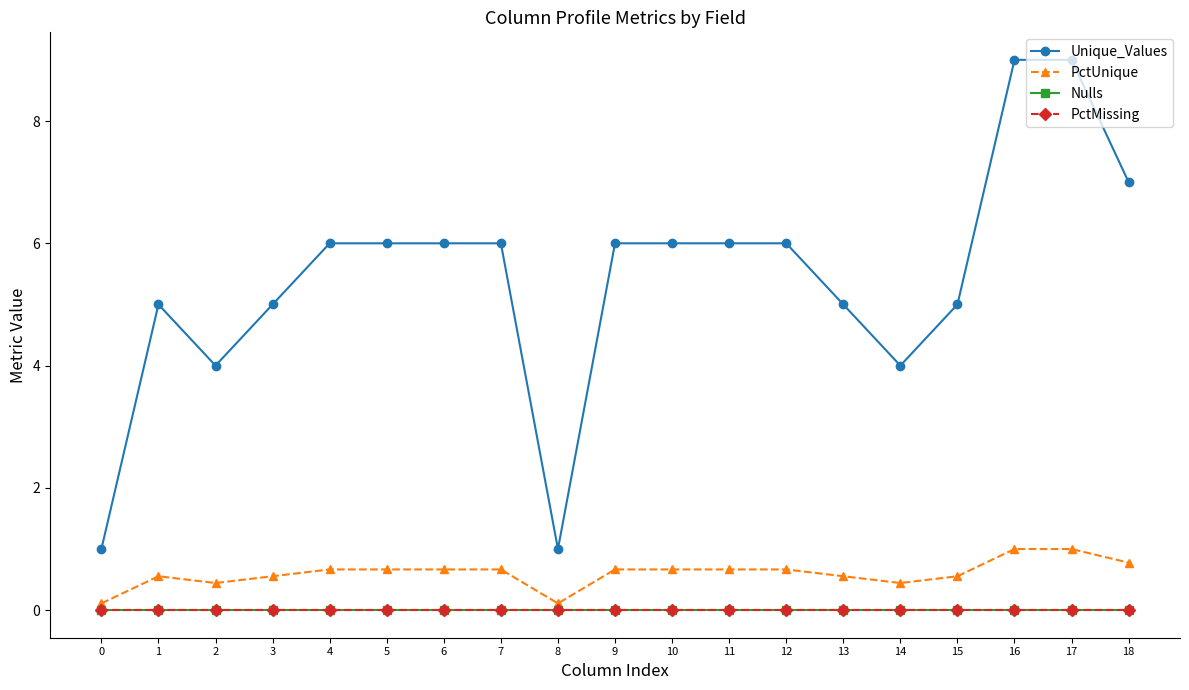

Is the value of Unique_Values at 9 greater than the value of PctUnique at 7?

Yes